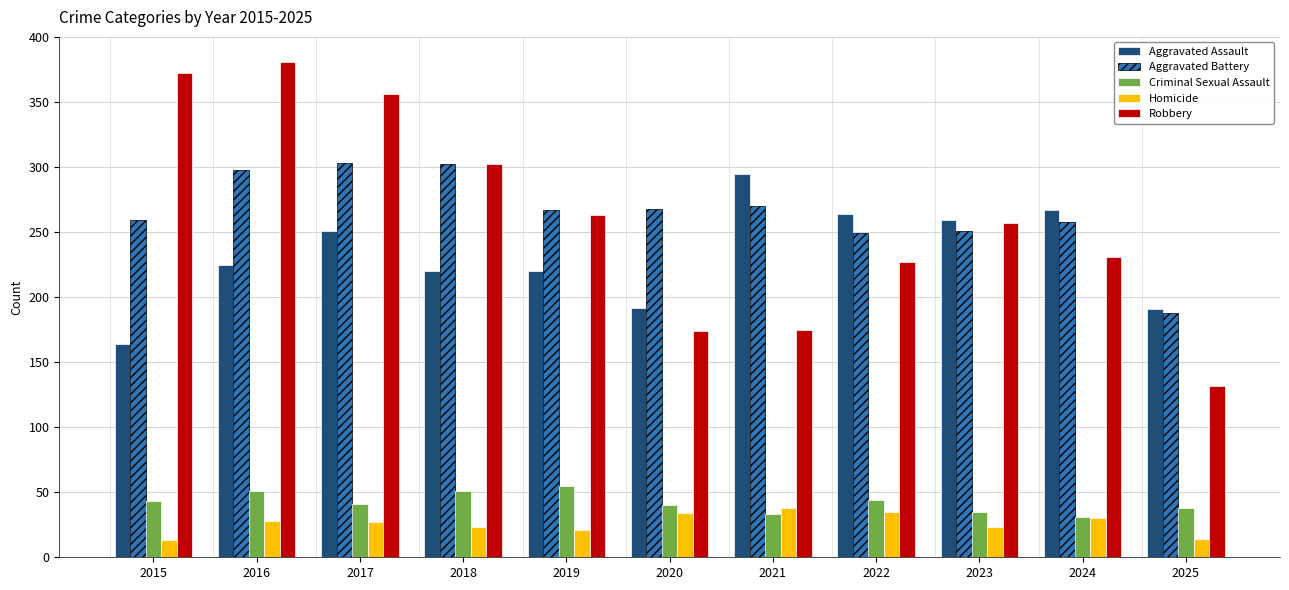

True or false: Criminal Sexual Assault has a value of 51 at 2018.

True